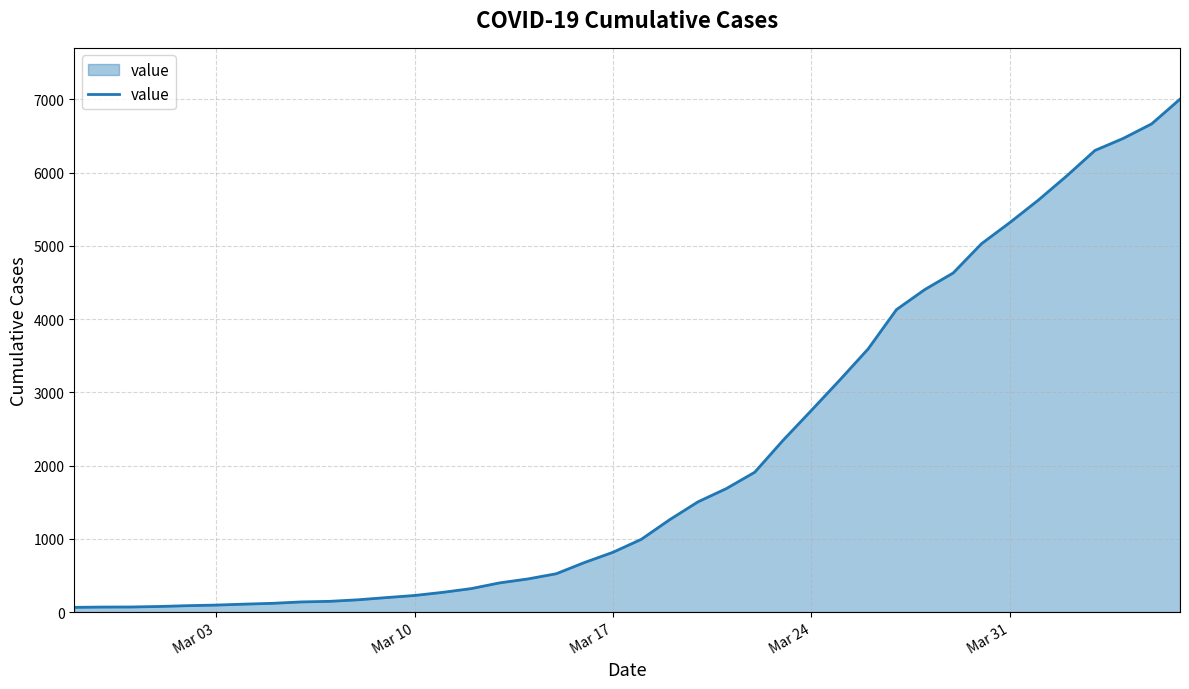

What is the difference between the maximum and minimum values?

6940